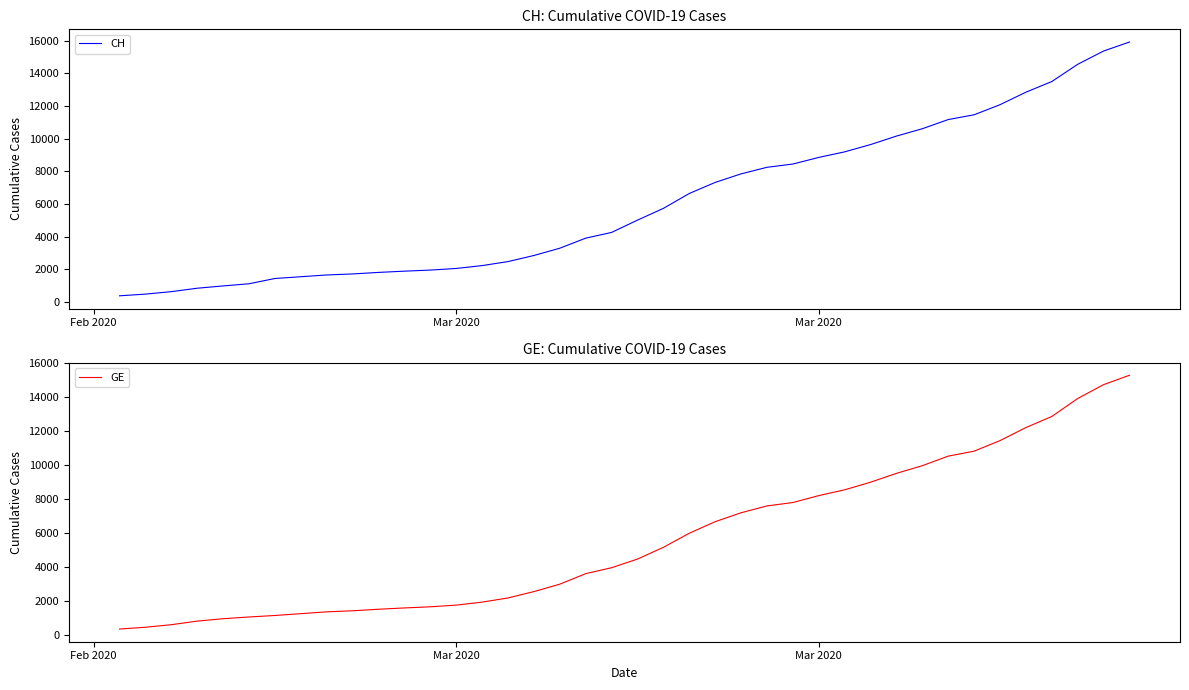

True or false: CH and GE intersect in this chart.

False